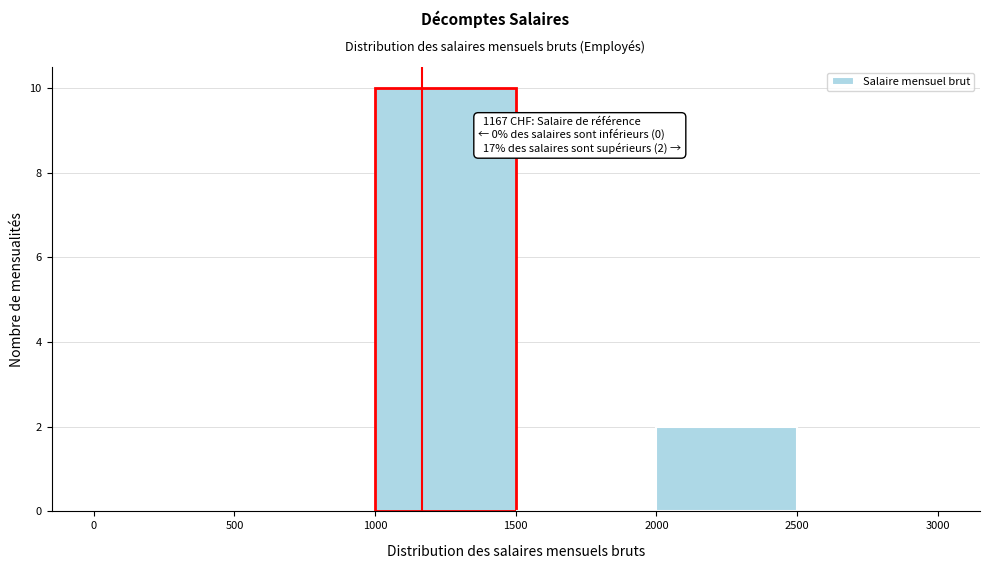

Which range on the x-axis has the tallest bar?

1000 to 1500